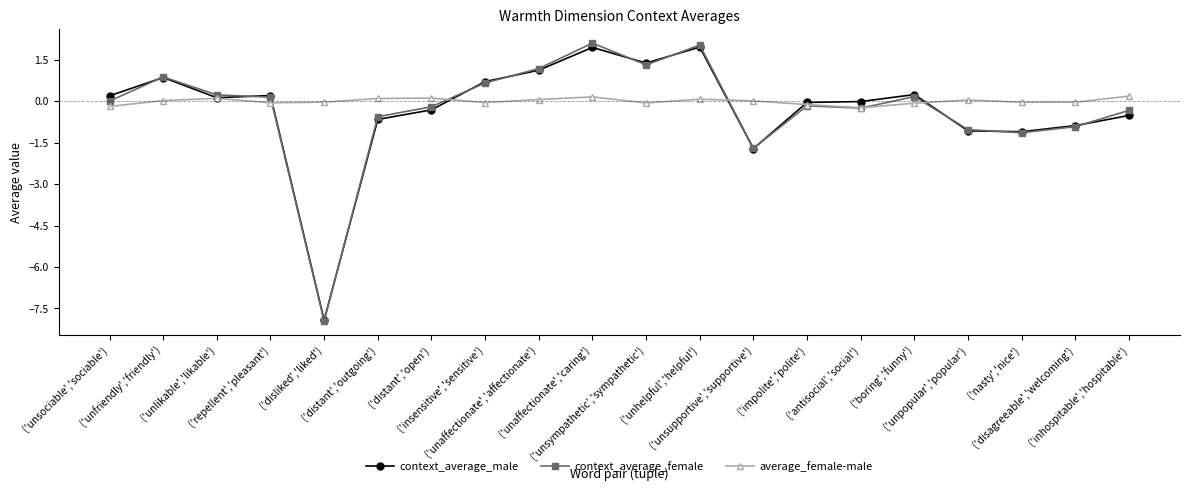

Where is context_average_male nearest to the value -2?

('unsupportive','supportive')